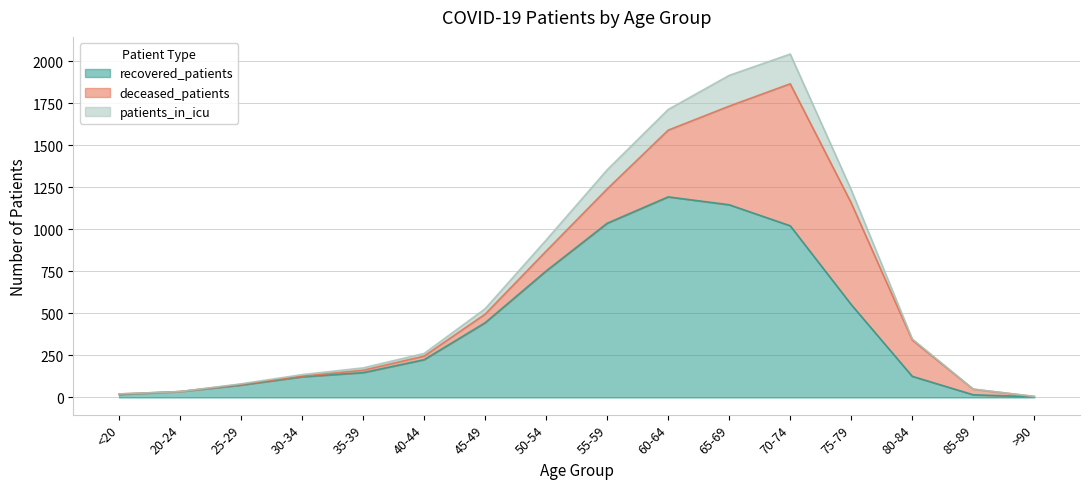

What is the maximum value for recovered_patients?

1194